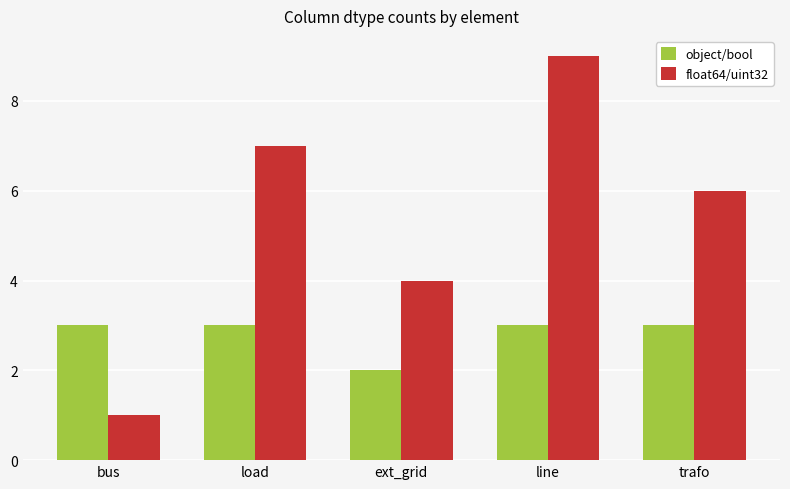

The object/bool series shows 2 at ext_grid. True or false?

True